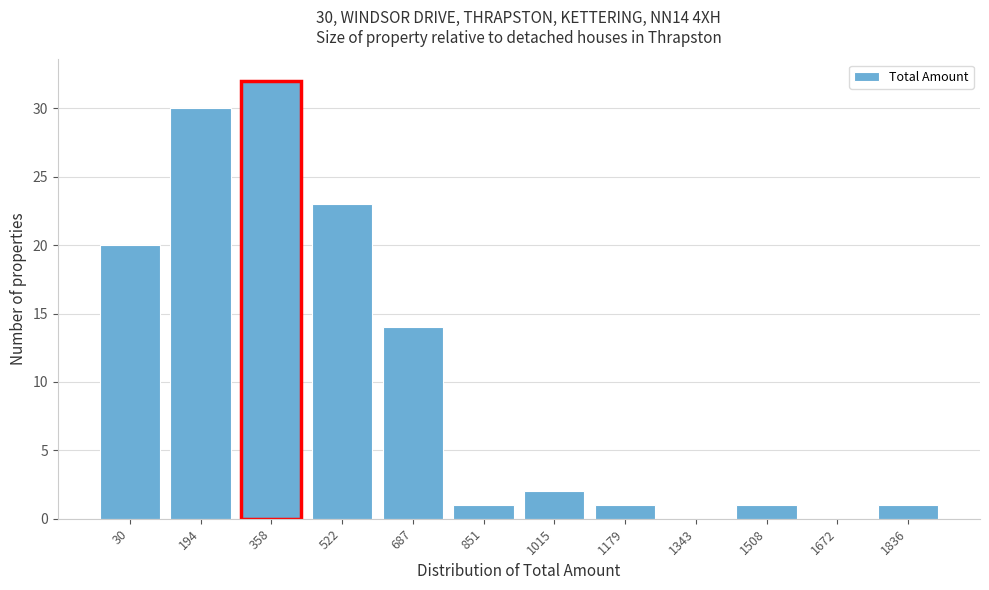

Reading right to left, extract all data points from this chart.

1836=1	1672=0	1508=1	1343=0	1179=1	1015=2	851=1	687=14	522=23	358=32	194=30	30=20